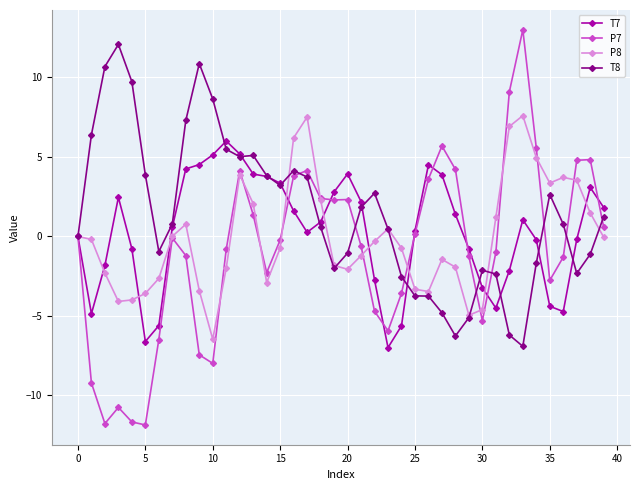

Which series has the largest total across all categories?

T8